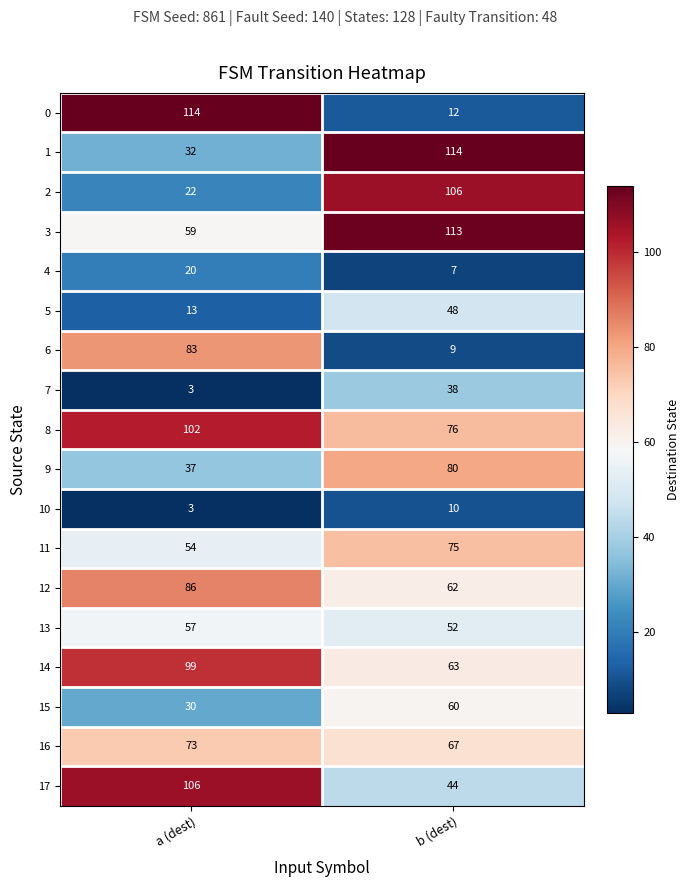

What value does the 6 series have at a (dest)?

83